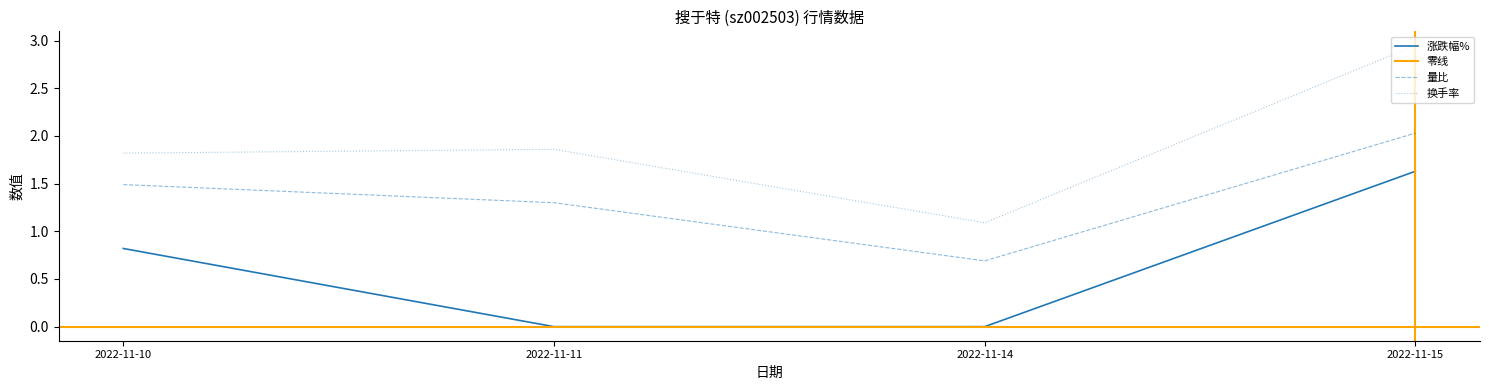

Rank the categories by 成交额(万元) value from highest to lowest.

2022-11-15, 2022-11-11, 2022-11-10, 2022-11-14